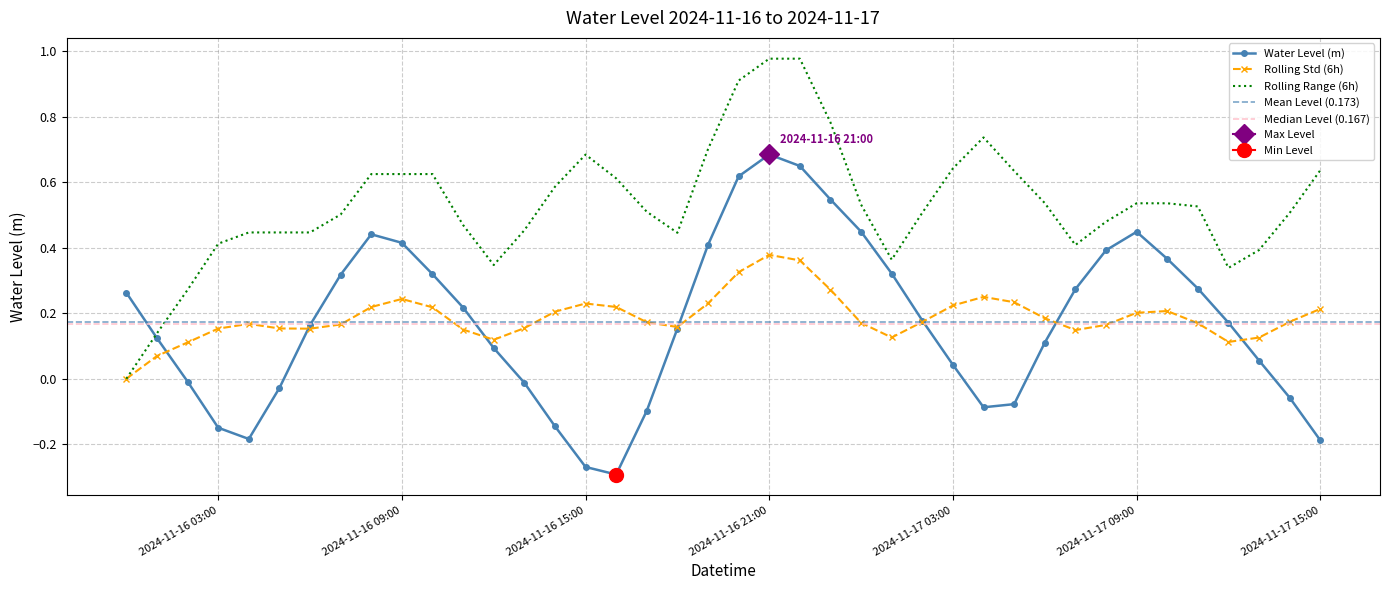

Is it true that the value at 2024-11-16 16:00:00 is -0.4?

False